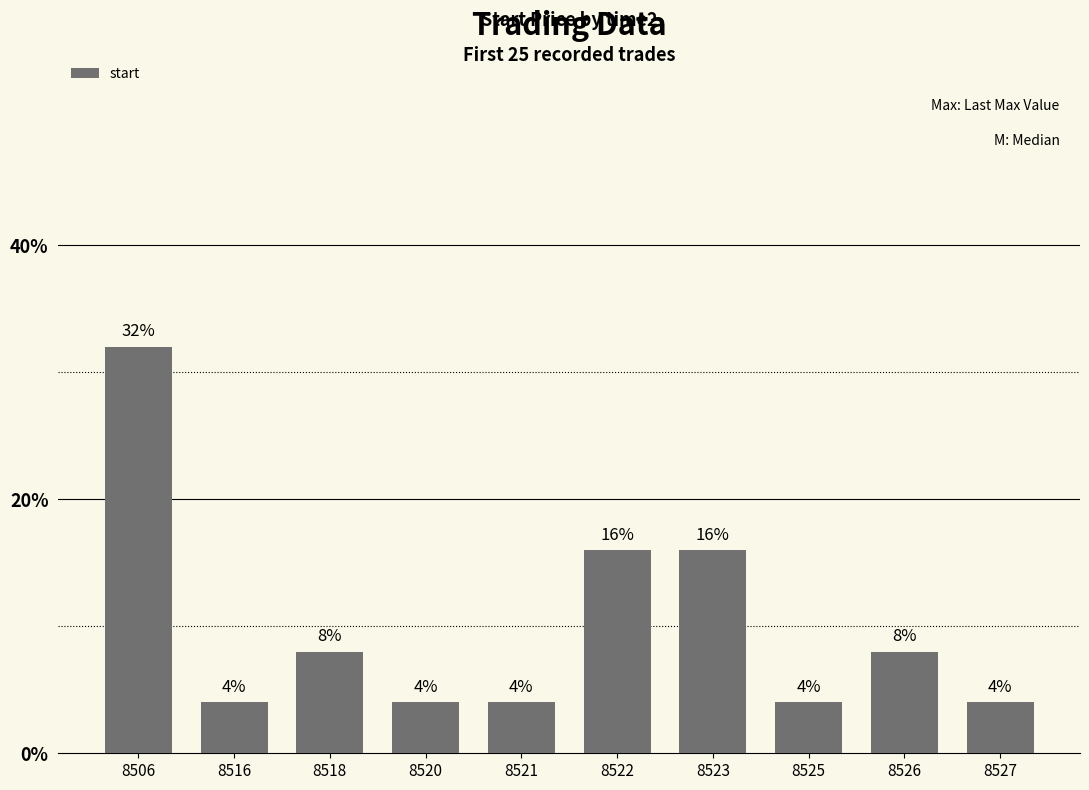

Does the chart contain stacked bars?

No